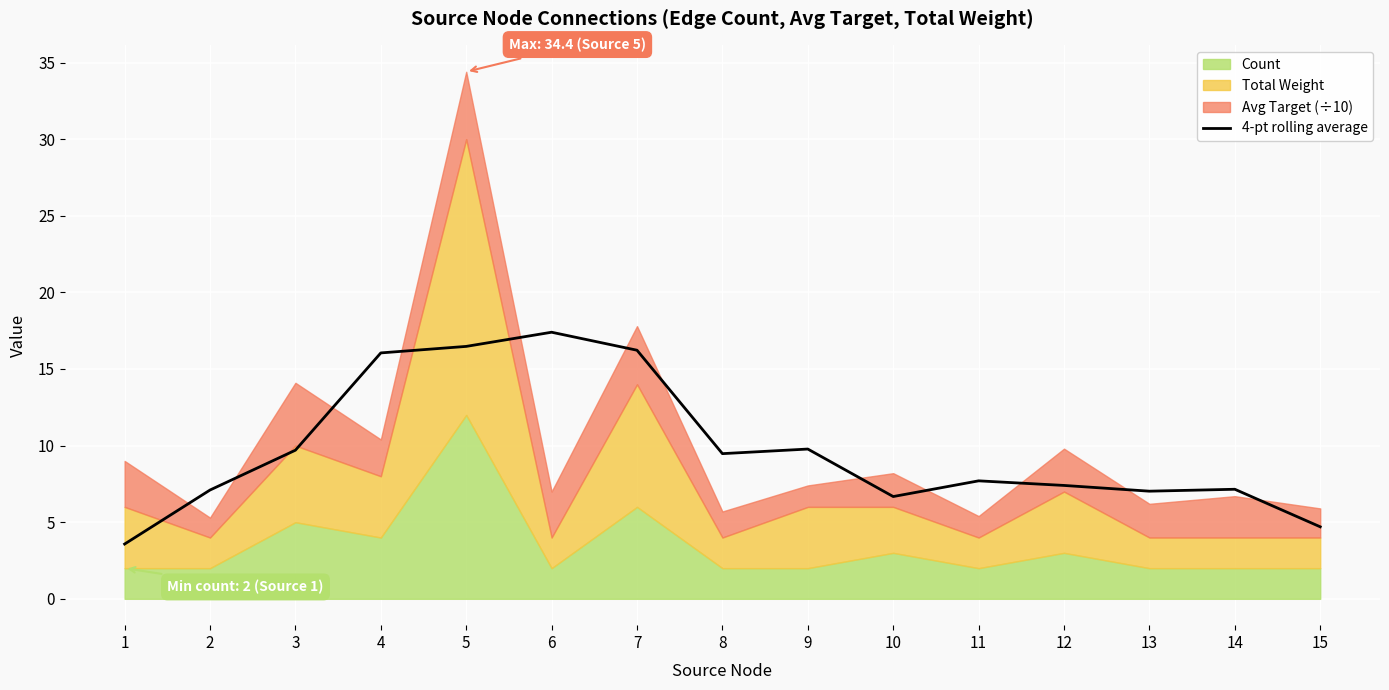

How many values are below 7?

3